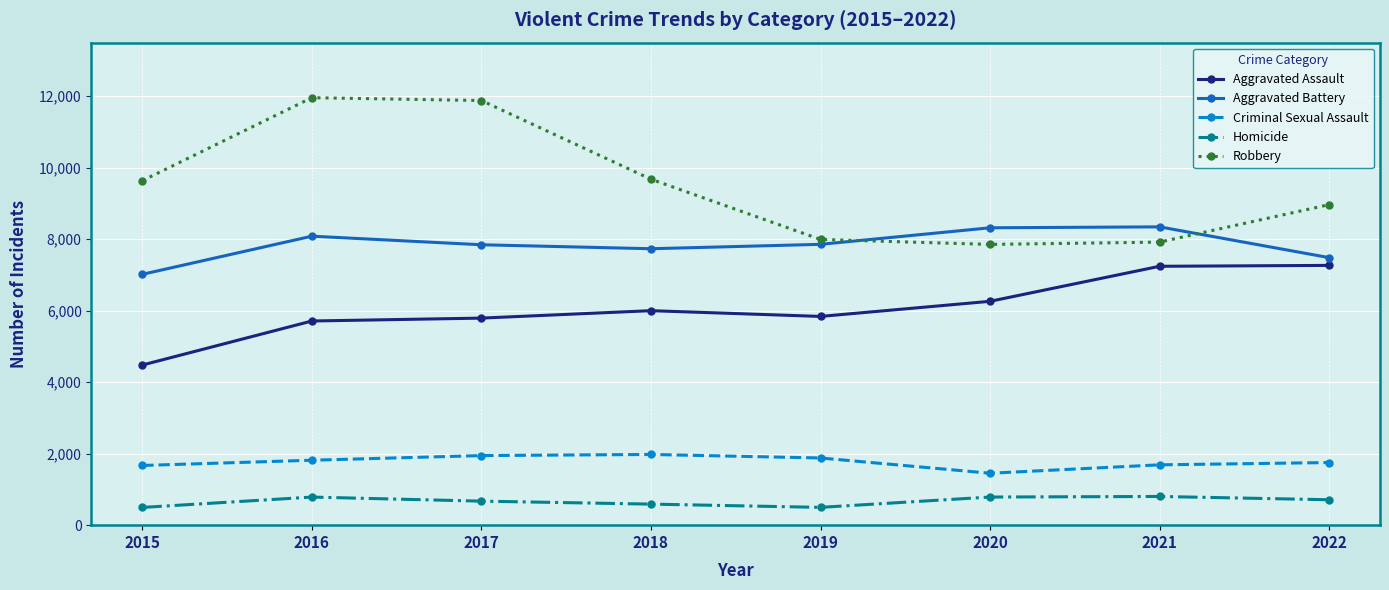

True or false: Criminal Sexual Assault and Homicide intersect in this chart.

False